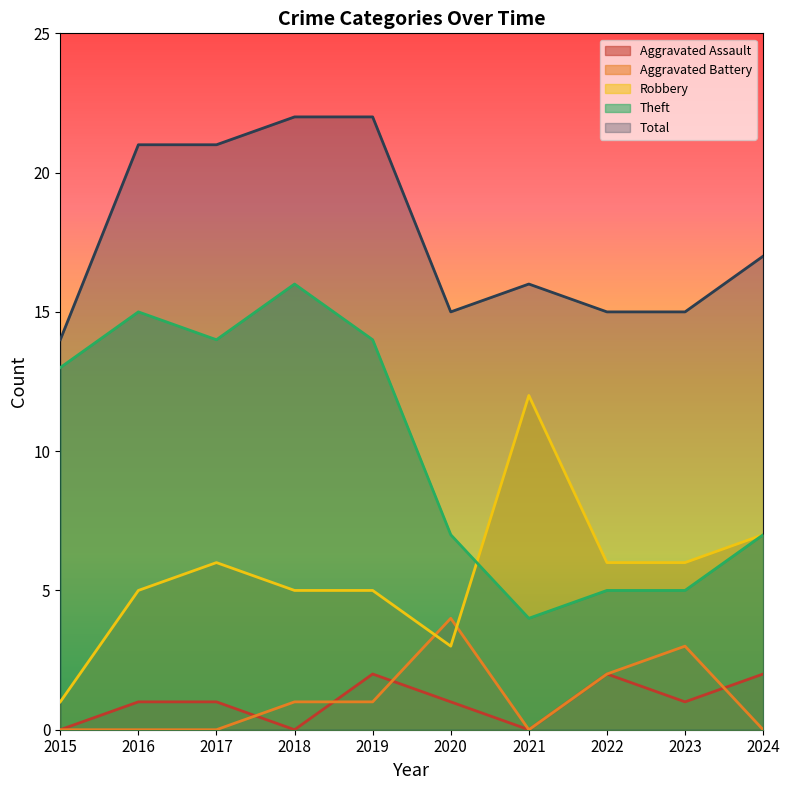

Rank the series at 2024 from lowest to highest value.

Aggravated Battery, Aggravated Assault, Robbery, Theft, Total